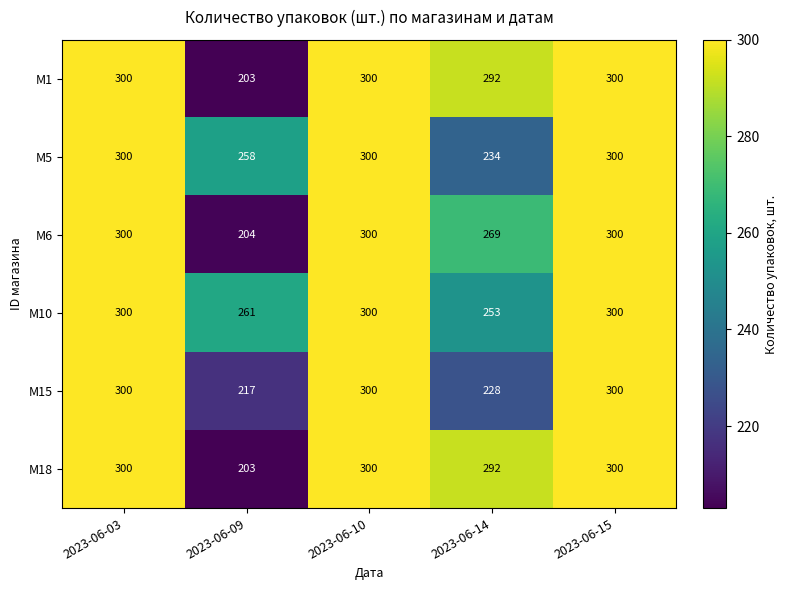

What is the sum of all M10 values?

1414